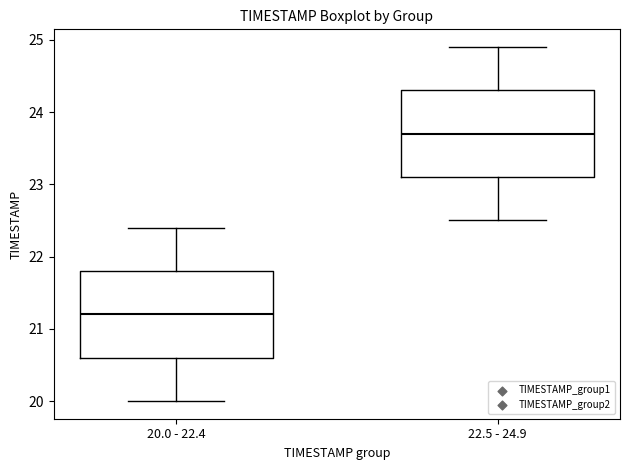

Which box has the lowest median line?

20.0 - 22.4